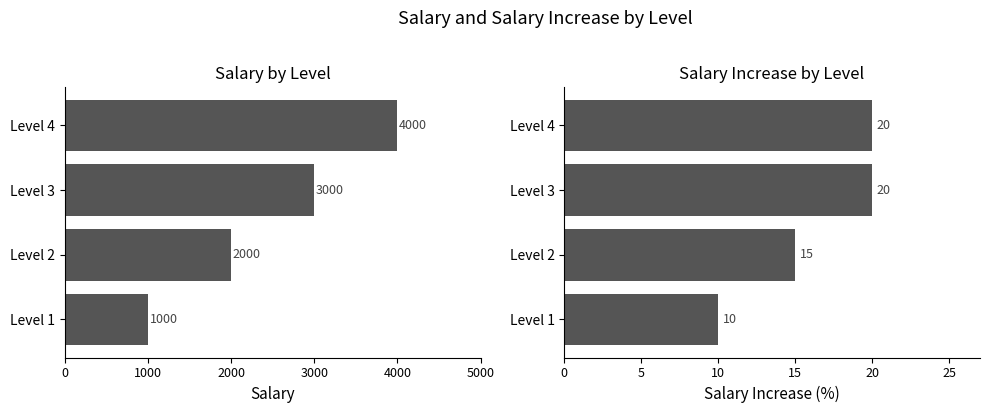

Is the value of salary_increase at Level 1 greater than the value of salary at Level 4?

No